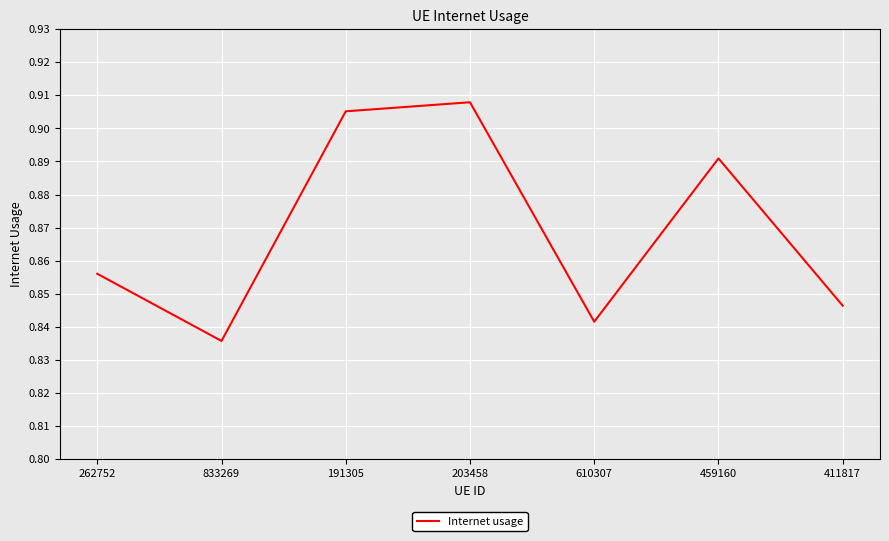

How many lines are shown in the chart?

1